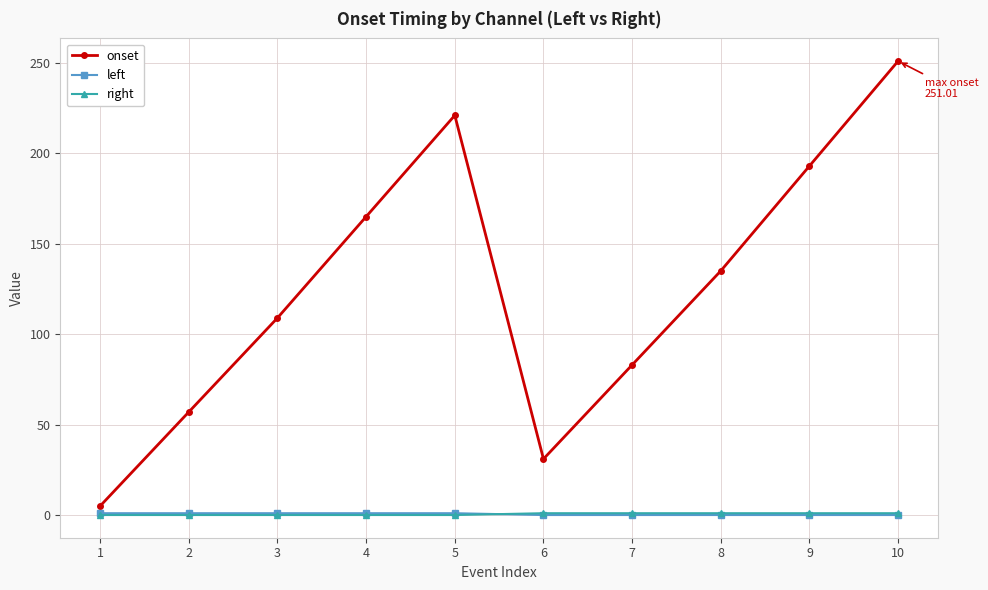

What is the average value of the right series?

0.5